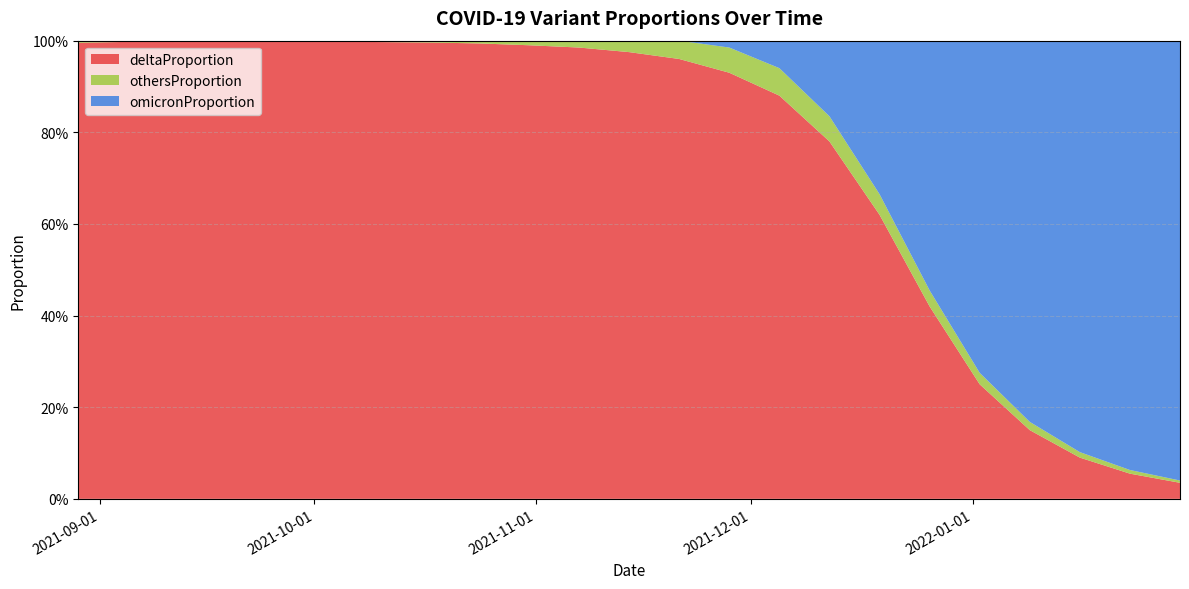

Which series has the largest total across all categories?

deltaProportion